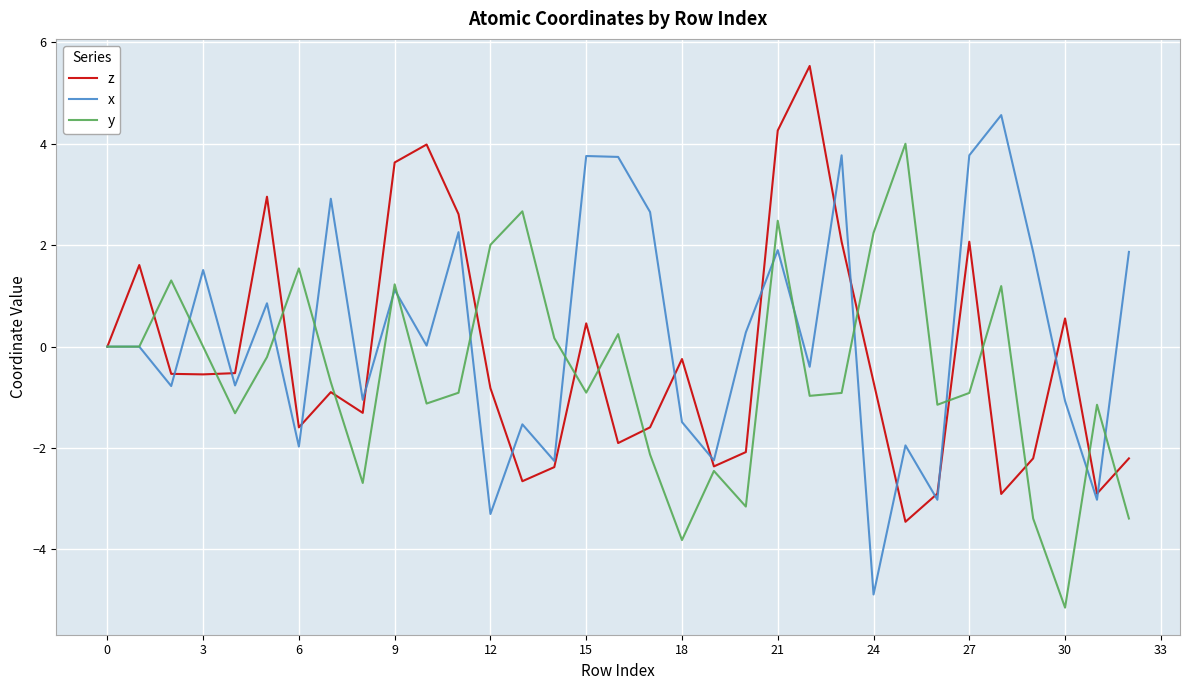

List the series in order of their peak value, highest first.

z, x, y